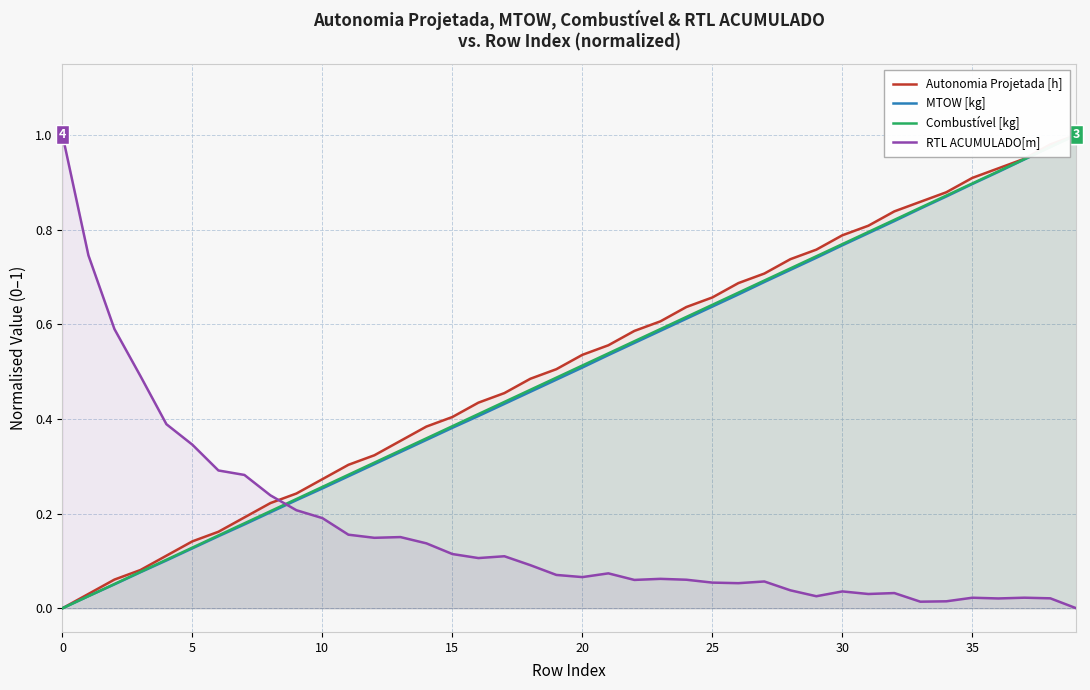

How many lines are shown in the chart?

4